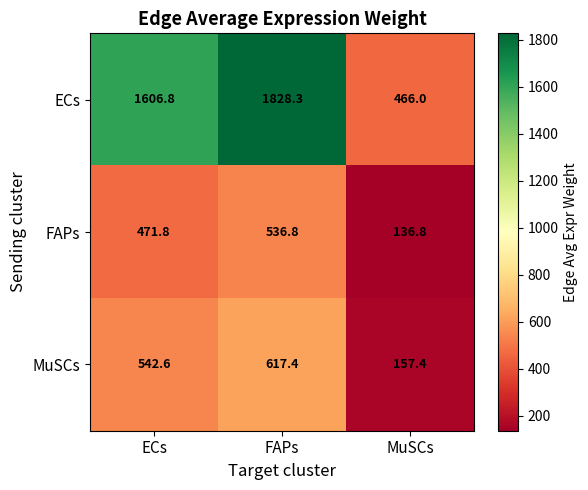

List the series in order of their peak value, lowest first.

FAPs, MuSCs, ECs